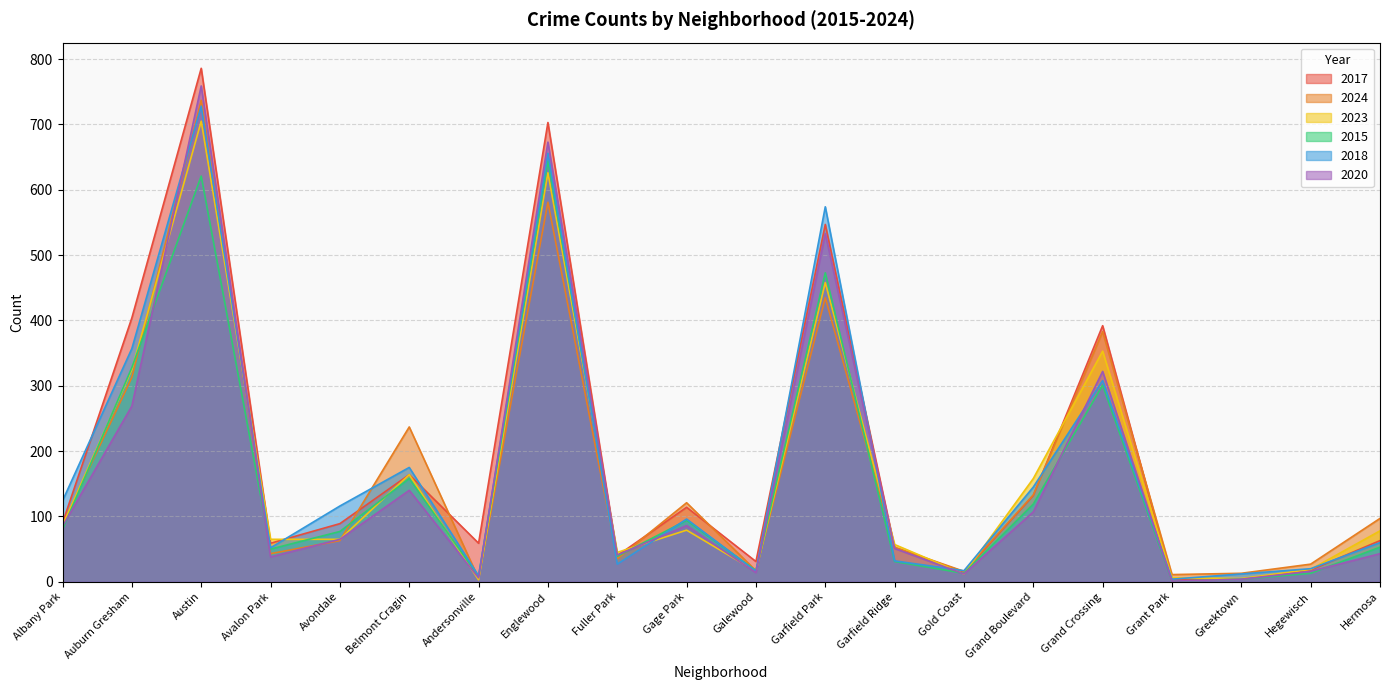

Reading right to left, extract all data points from this chart.

2017: Hermosa=63	Hegewisch=18	Greektown=4	Grant Park=4	Grand Crossing=392	Grand Boulevard=132	Gold Coast=15	Garfield Ridge=52	Garfield Park=547	Galewood=31	Gage Park=114	Fuller Park=40	Englewood=703	Andersonville=59	Belmont Cragin=164	Avondale=89	Avalon Park=59	Austin=786	Auburn Gresham=404	Albany Park=90
2024: Hermosa=97	Hegewisch=27	Greektown=13	Grant Park=11	Grand Crossing=383	Grand Boulevard=133	Gold Coast=16	Garfield Ridge=53	Garfield Park=435	Galewood=17	Gage Park=121	Fuller Park=35	Englewood=581	Andersonville=5	Belmont Cragin=237	Avondale=63	Avalon Park=43	Austin=737	Auburn Gresham=313	Albany Park=87
2023: Hermosa=78	Hegewisch=19	Greektown=5	Grant Park=6	Grand Crossing=353	Grand Boulevard=158	Gold Coast=12	Garfield Ridge=57	Garfield Park=458	Galewood=16	Gage Park=79	Fuller Park=45	Englewood=626	Andersonville=3	Belmont Cragin=164	Avondale=65	Avalon Park=65	Austin=705	Auburn Gresham=325	Albany Park=86
2015: Hermosa=53	Hegewisch=13	Greektown=4	Grant Park=1	Grand Crossing=301	Grand Boulevard=119	Gold Coast=13	Garfield Ridge=31	Garfield Park=473	Galewood=17	Gage Park=94	Fuller Park=39	Englewood=644	Andersonville=8	Belmont Cragin=158	Avondale=77	Avalon Park=50	Austin=621	Auburn Gresham=328	Albany Park=80
2018: Hermosa=60	Hegewisch=20	Greektown=12	Grant Park=4	Grand Crossing=308	Grand Boulevard=145	Gold Coast=17	Garfield Ridge=32	Garfield Park=574	Galewood=16	Gage Park=96	Fuller Park=27	Englewood=656	Andersonville=9	Belmont Cragin=175	Avondale=116	Avalon Park=52	Austin=728	Auburn Gresham=357	Albany Park=124
2020: Hermosa=43	Hegewisch=16	Greektown=4	Grant Park=1	Grand Crossing=322	Grand Boulevard=107	Gold Coast=12	Garfield Ridge=51	Garfield Park=533	Galewood=14	Gage Park=86	Fuller Park=41	Englewood=673	Andersonville=6	Belmont Cragin=140	Avondale=65	Avalon Park=38	Austin=759	Auburn Gresham=269	Albany Park=85